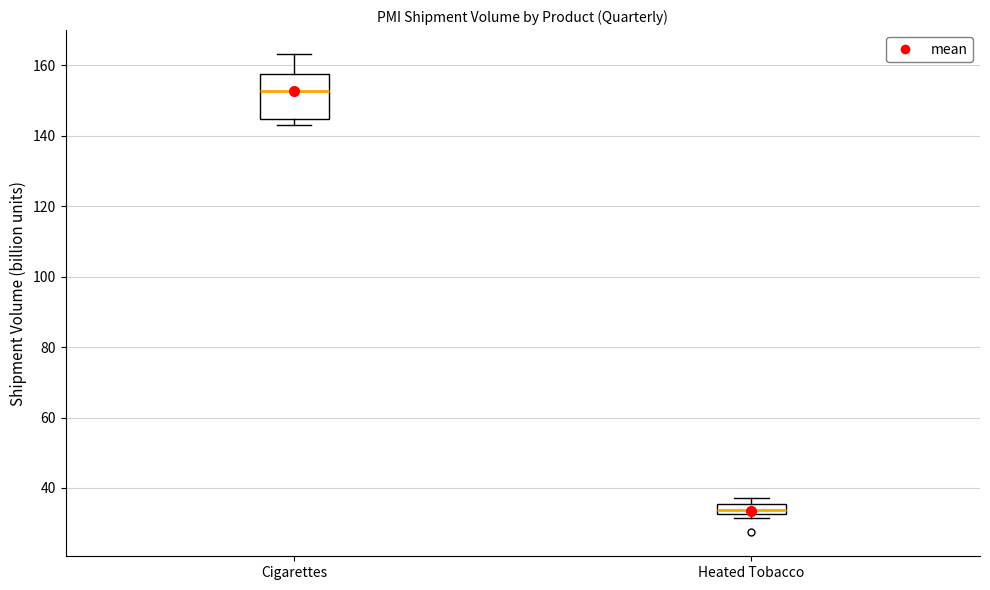

Which box has the highest median line?

Cigarettes